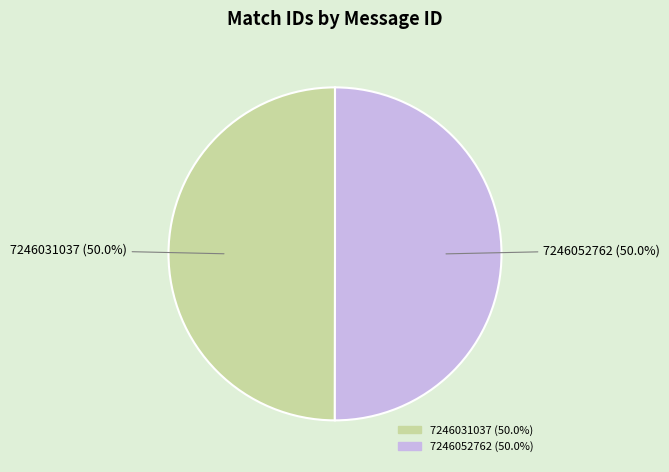

Approximately how many times larger is the value at 7246052762 compared to 7246031037?

1.0